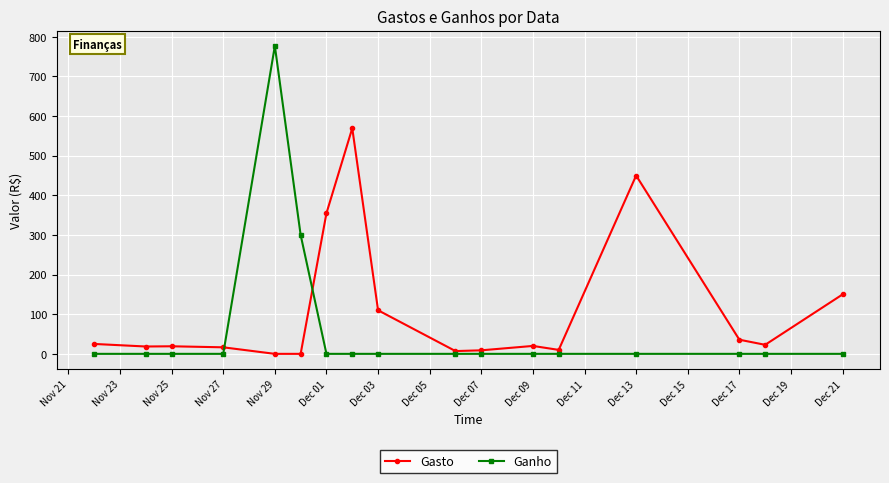

How many distinct data groups are displayed?

2